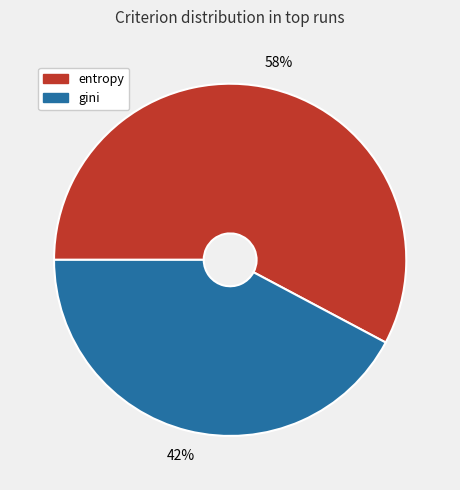

To the nearest percent, what is the difference between the entropy and gini slice percentages?

16%